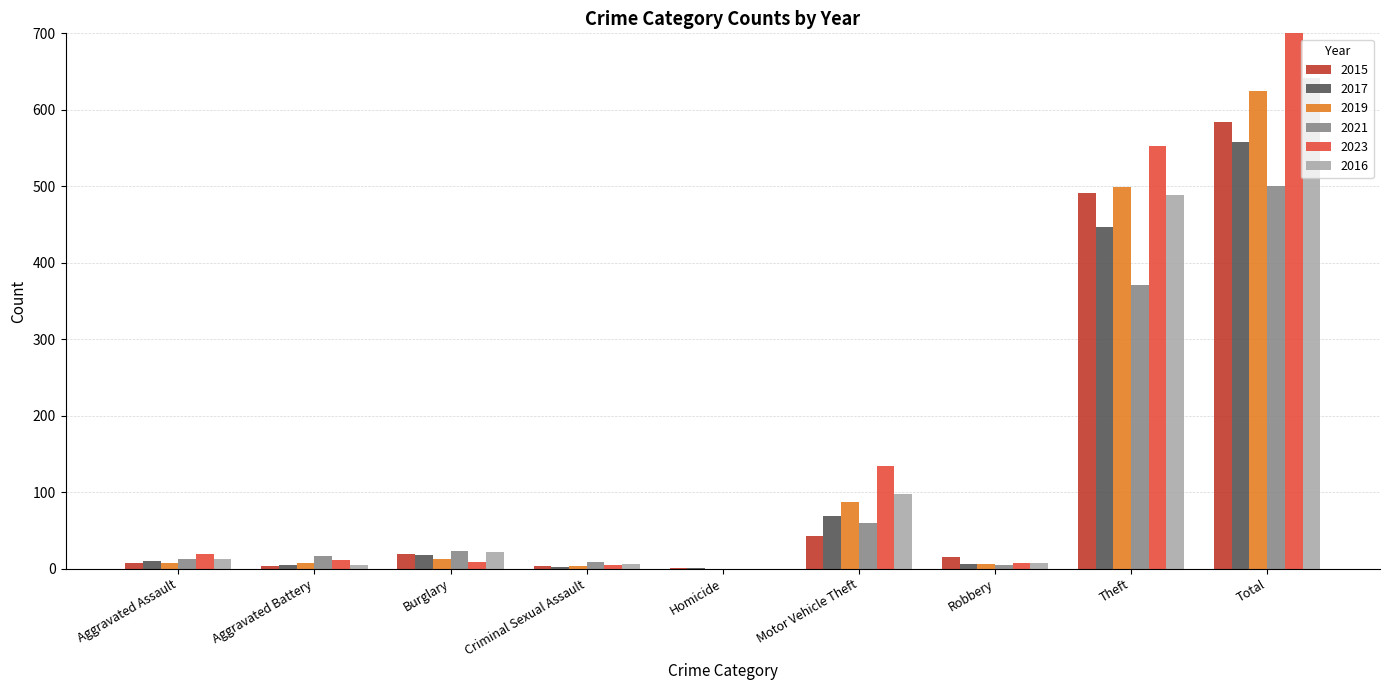

At how many categories does at least one series exceed 75?

3